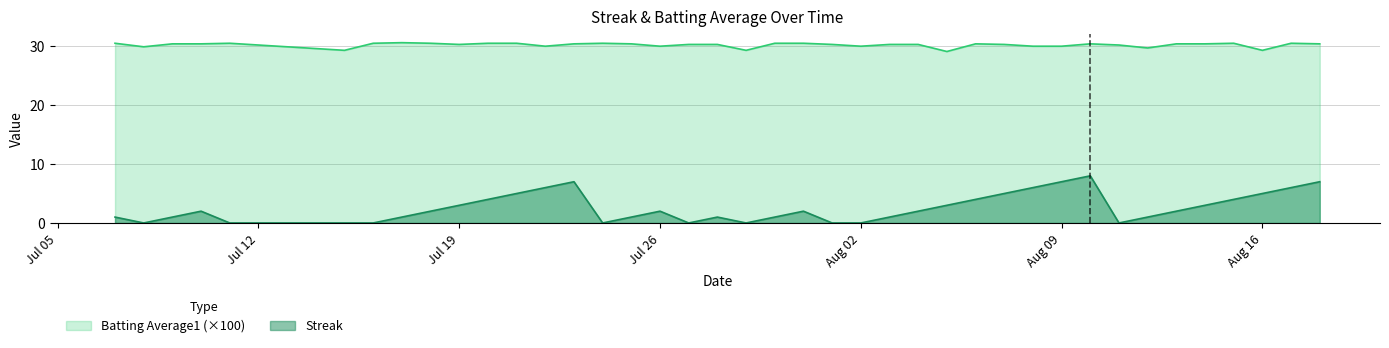

What is the total value across all series at 2010-08-11?

30.2